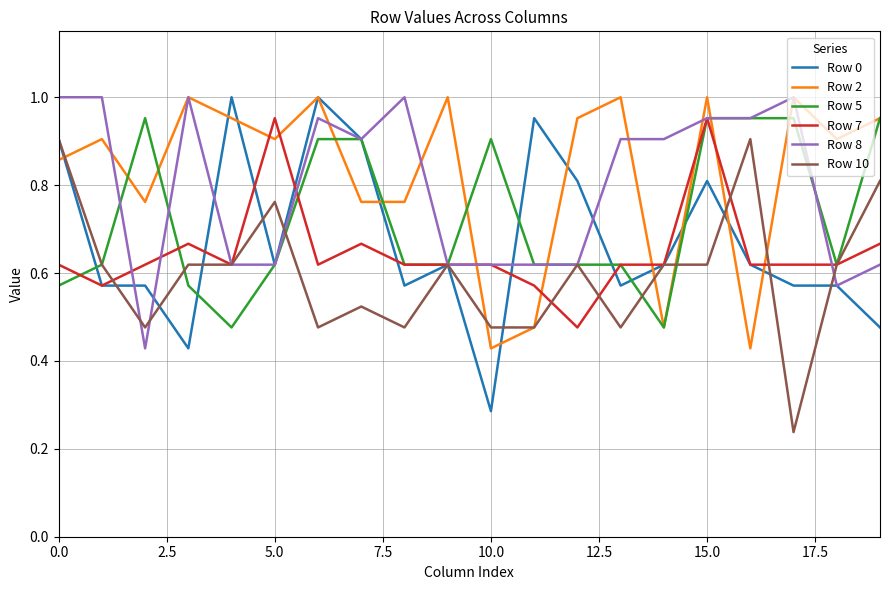

Which series has the widest spread of values?

Row 0